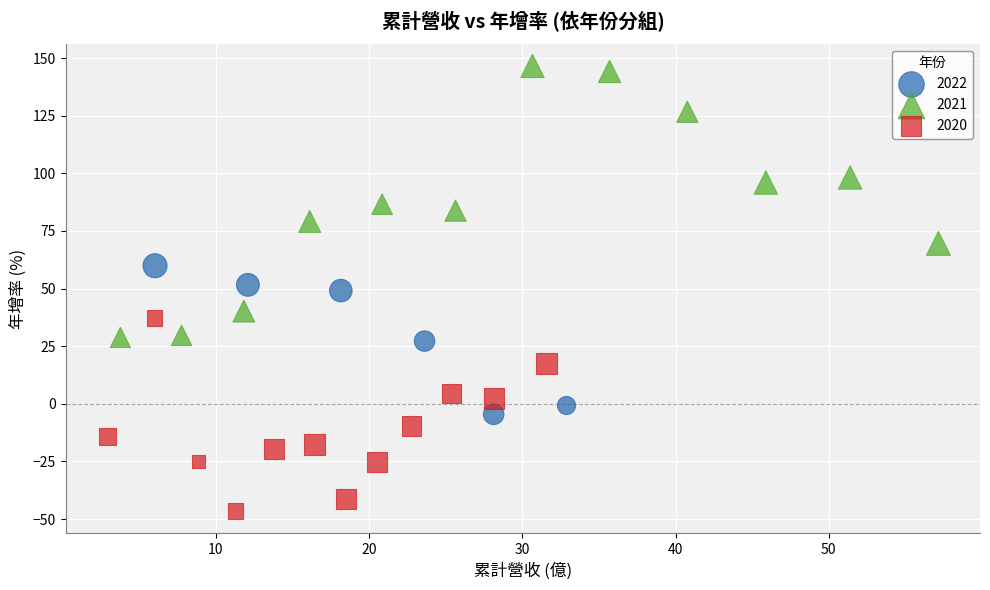

Which series contains the lowest Y value?

2020